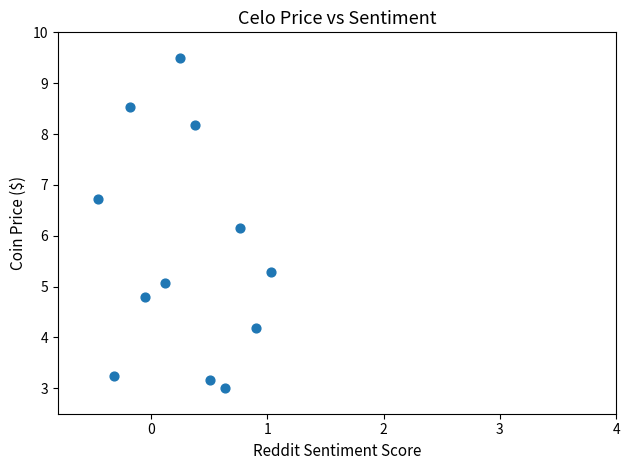

What Y value in the scatter plot is closest to 6?

6.1